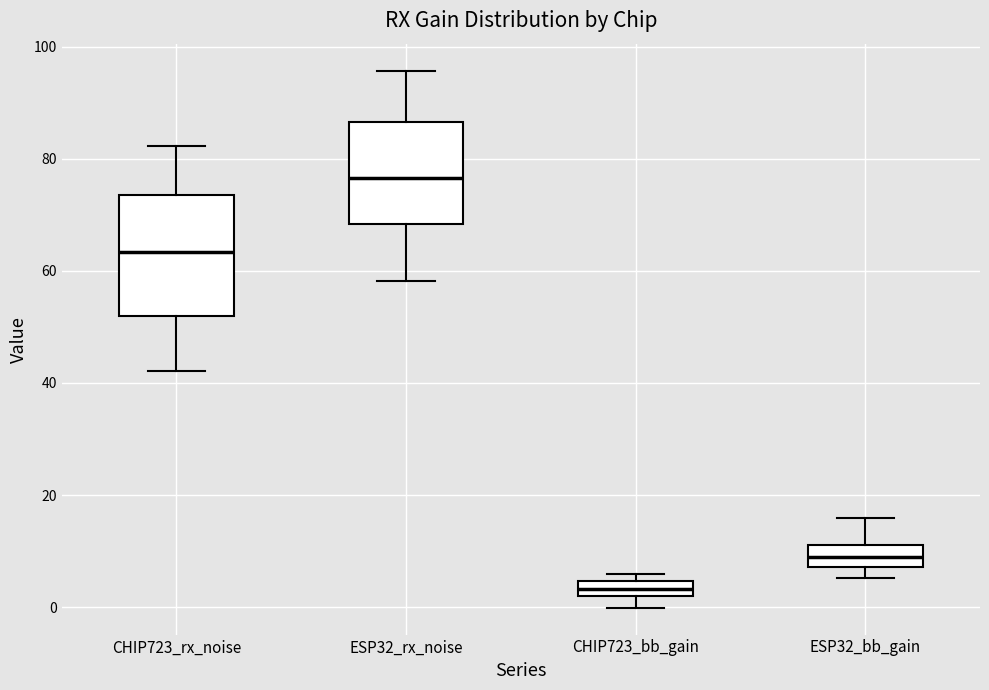

Where is the upper edge of the box for CHIP723_bb_gain on the y-axis? The values are not printed on the chart, so give them approximately, as read against the axis.

4